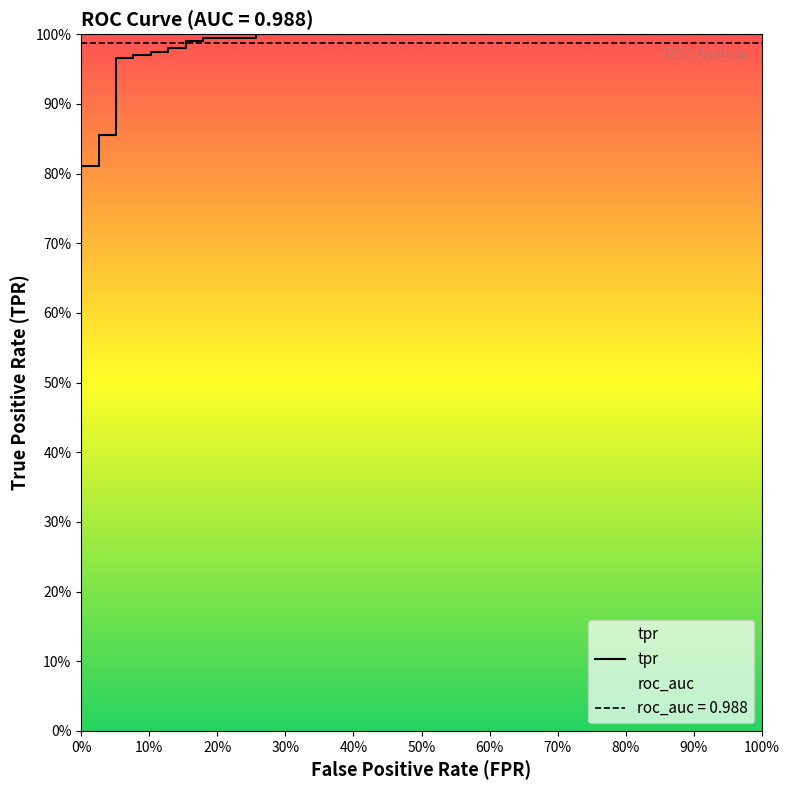

Between 11 and 12, which is larger?

11